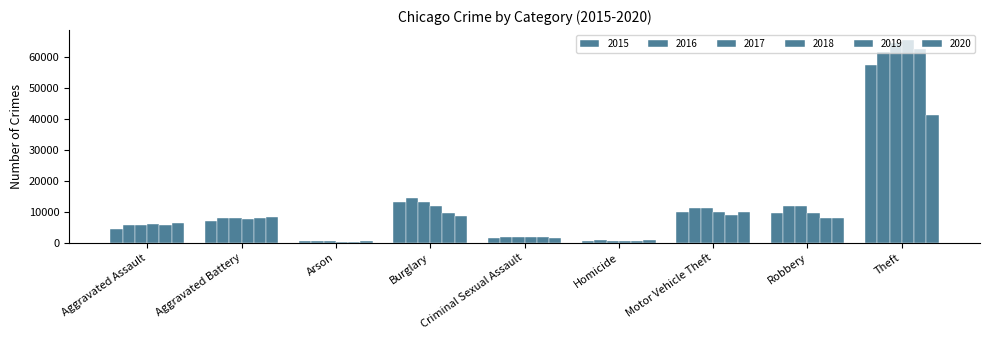

The 2020 series shows 9959 at Motor Vehicle Theft. True or false?

True